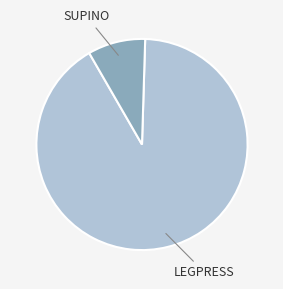

Is there any slice that represents more than half of the pie?

Yes